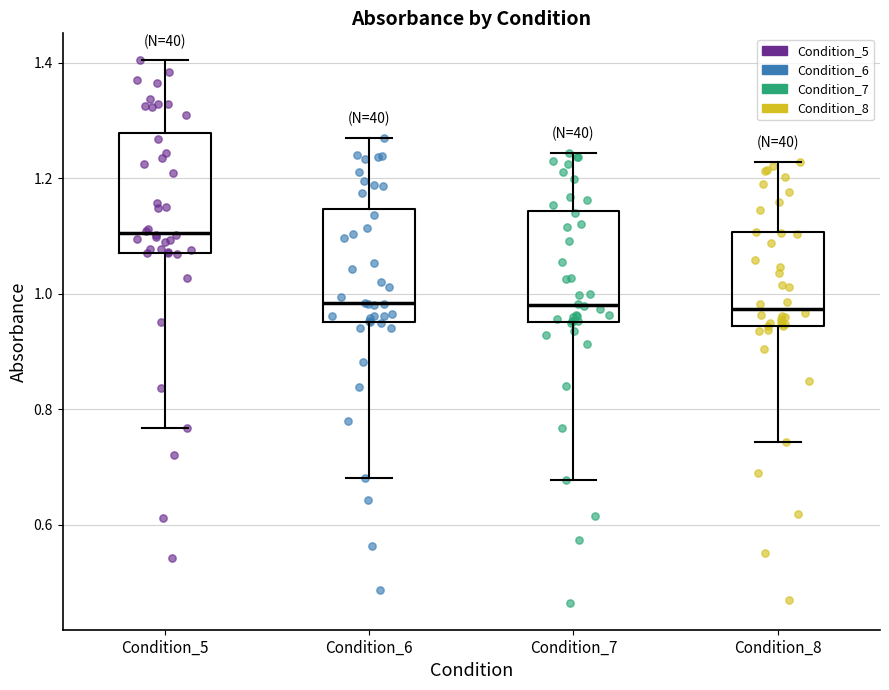

Where does the median line of the box for Condition_7 sit on the y-axis? The values are not printed on the chart, so give them approximately, as read against the axis.

0.98